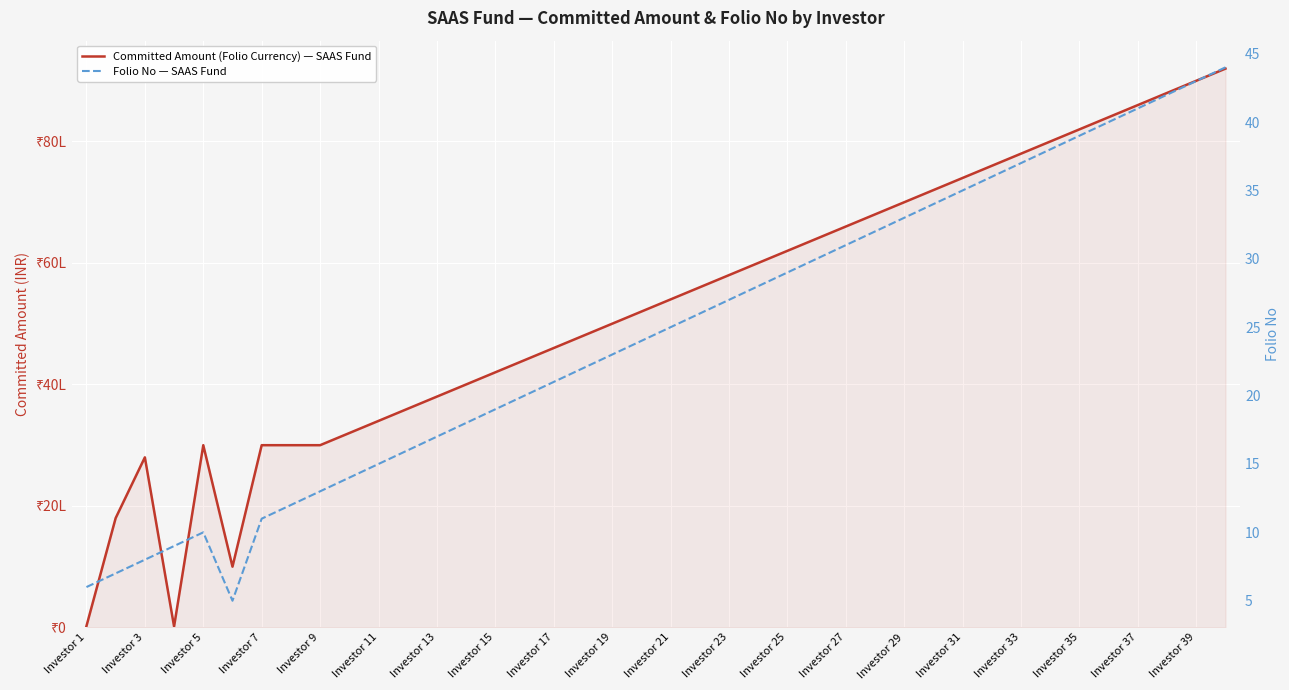

How many data points in Folio No — SAAS Fund are less than 25?

20